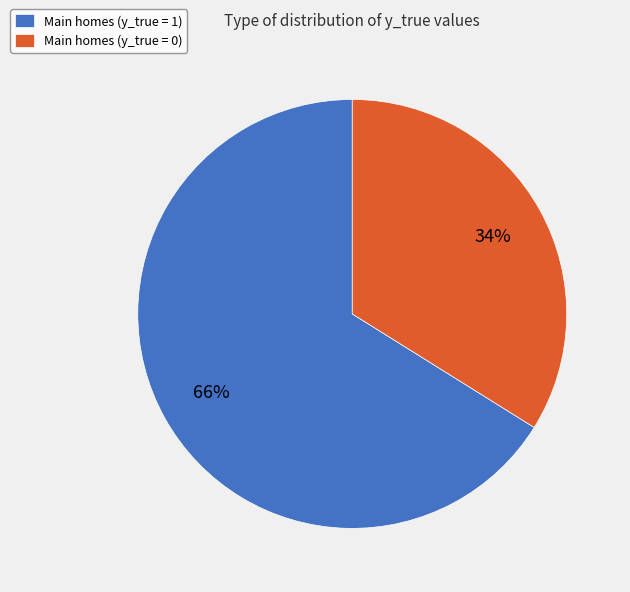

How many slices are in this pie chart?

2